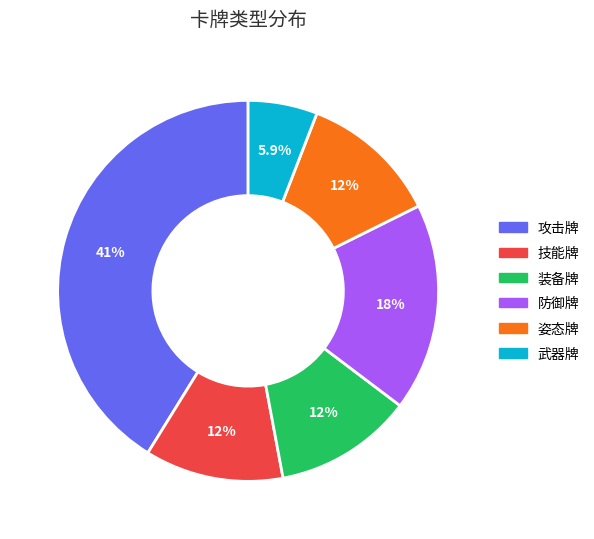

What percentage is NOT represented by 防御牌?

82.4%